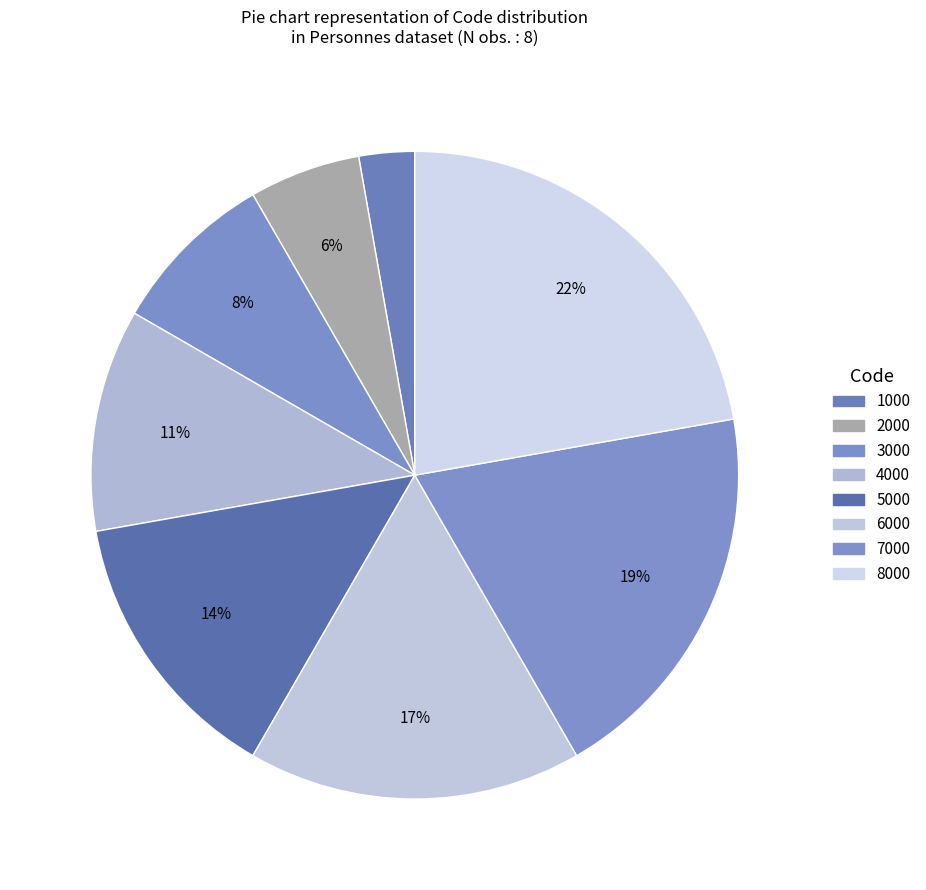

Do 6000 and 2000 together represent more than half of the pie?

No